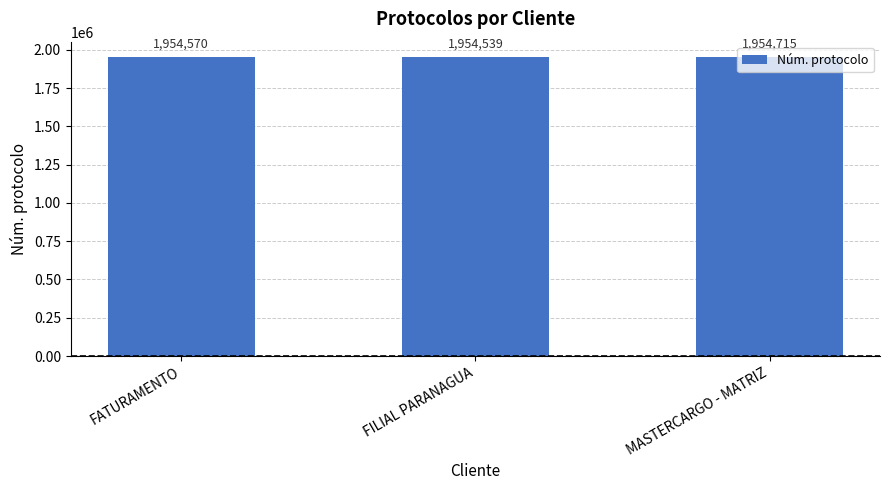

What position from the left is MASTERCARGO - MATRIZ?

3